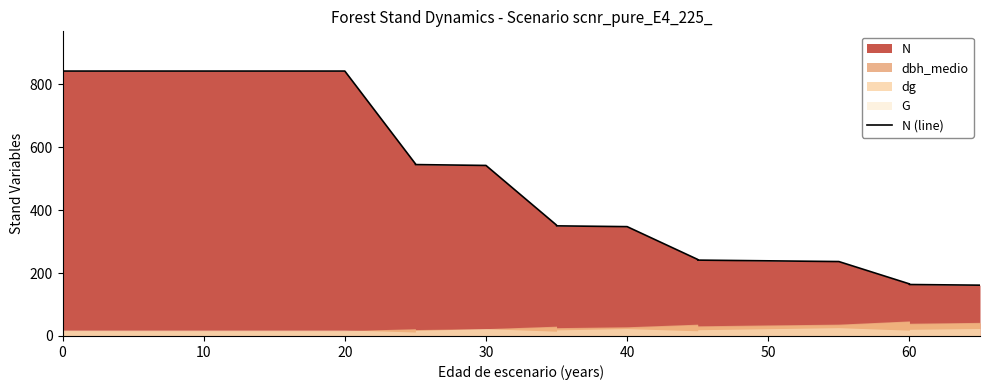

What is the minimum value shown in the chart?

161.4